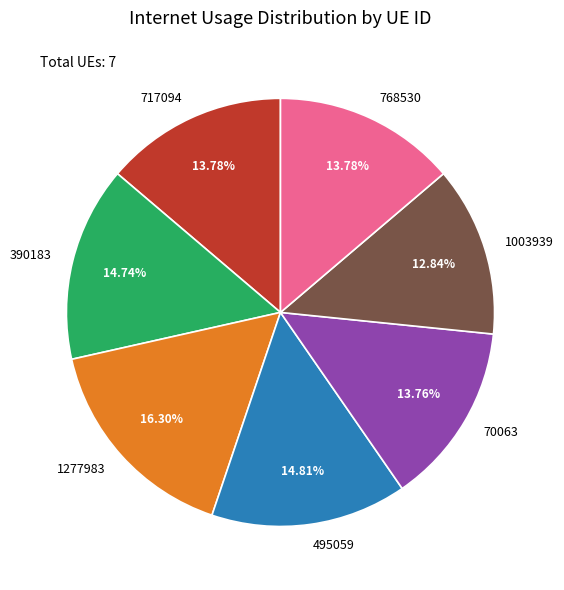

Is the sum of 717094 and 768530 greater than half?

No